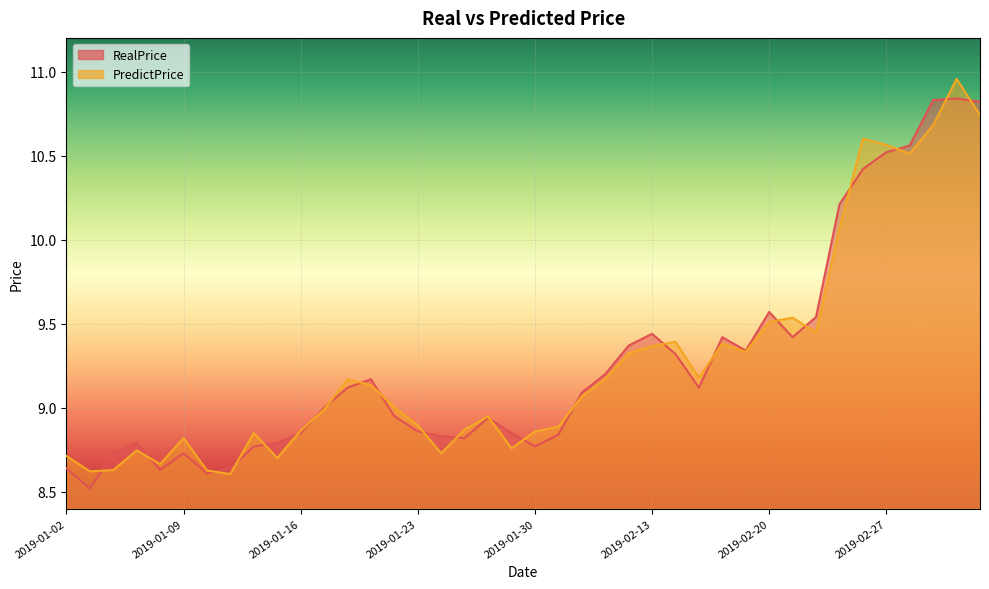

Which series ends up on top after the final intersection of PredictPrice and RealPrice?

RealPrice